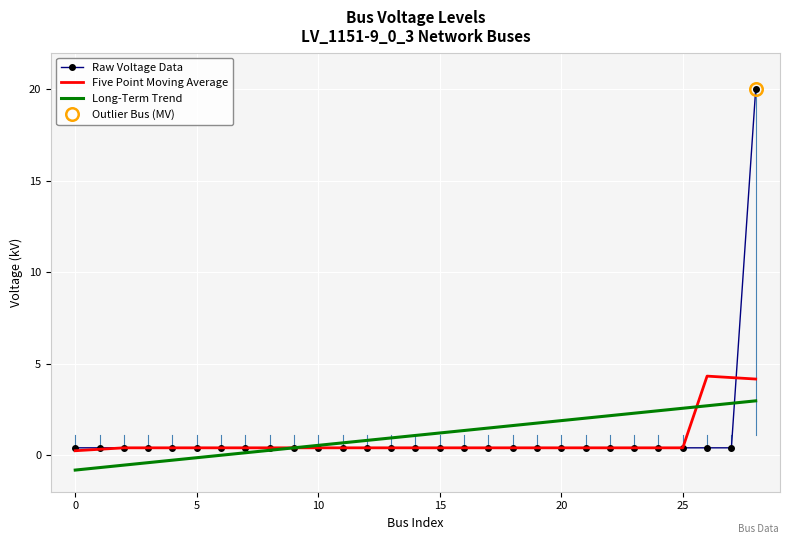

Which category has the highest value across all series?

28